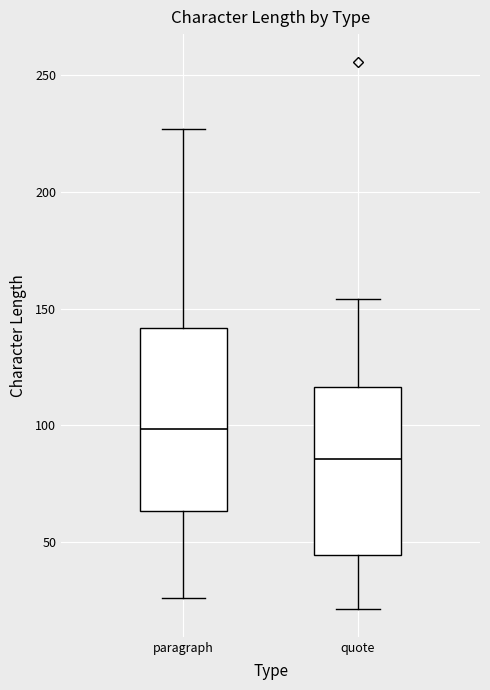

Which box's median line is the highest?

paragraph